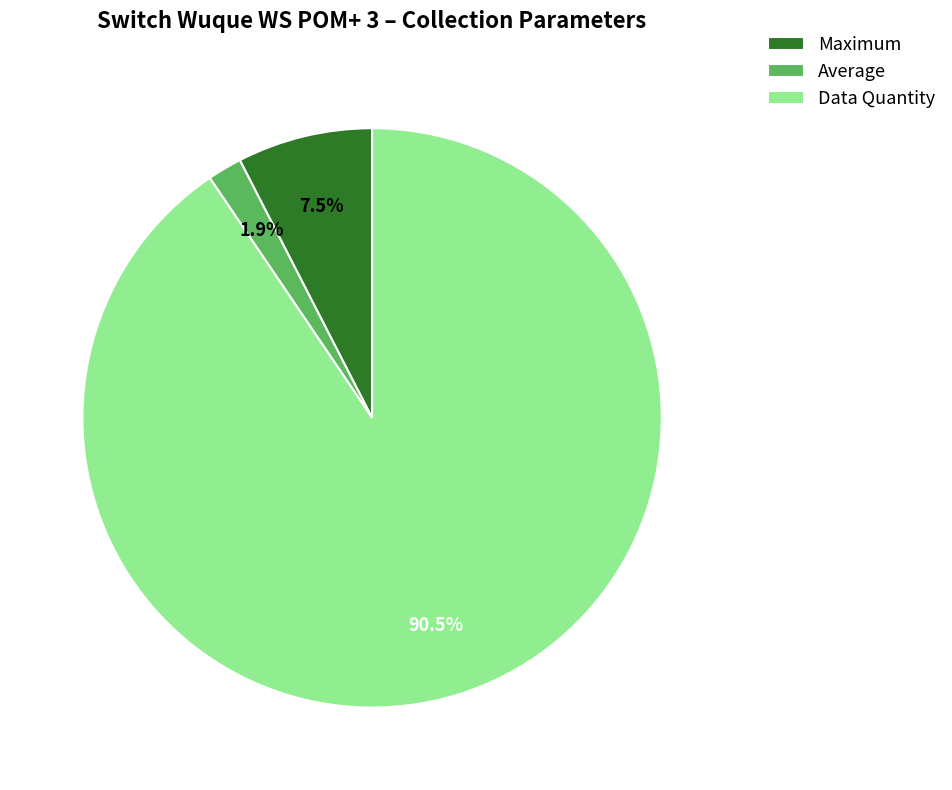

Combined, do Data Quantity and Average account for over 50%?

Yes